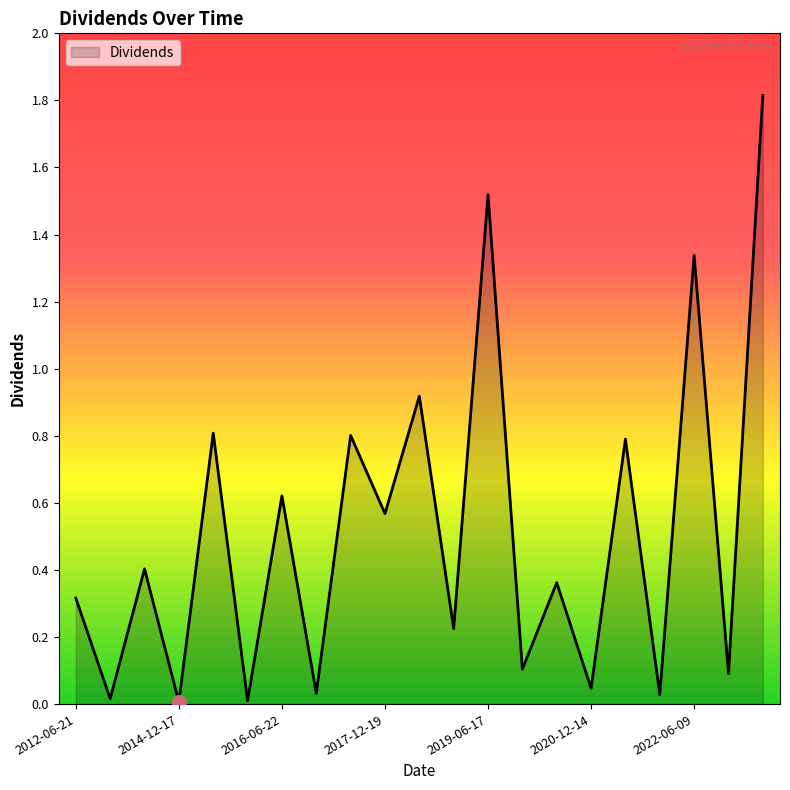

What is the sum of all values?

10.8